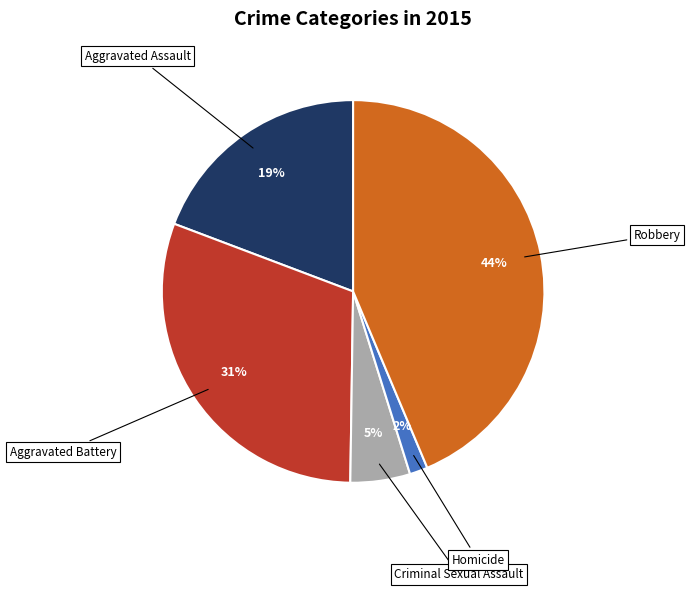

To the nearest percent, what is the average slice percentage?

20%